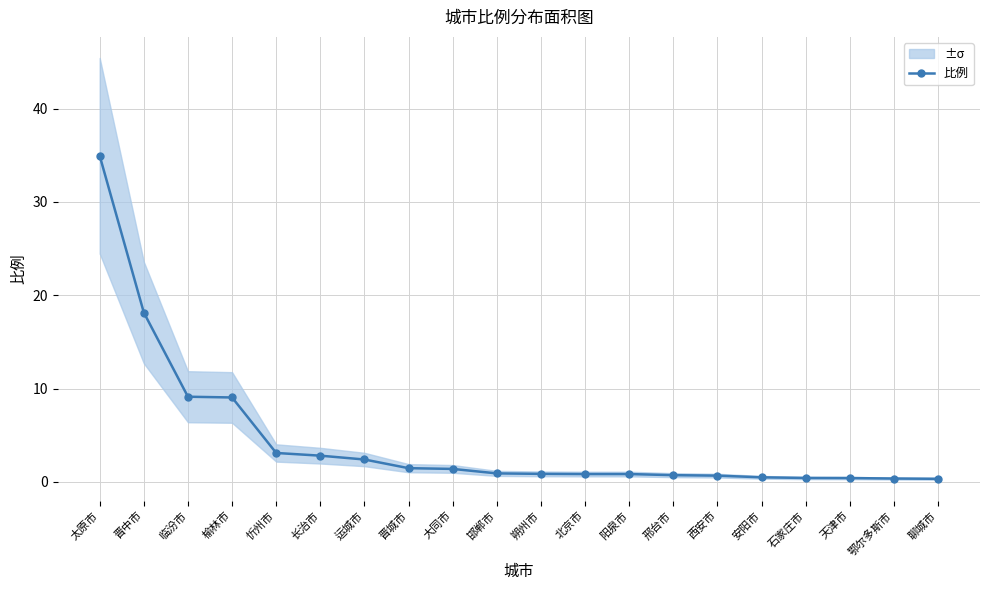

How many lines are shown in the chart?

1